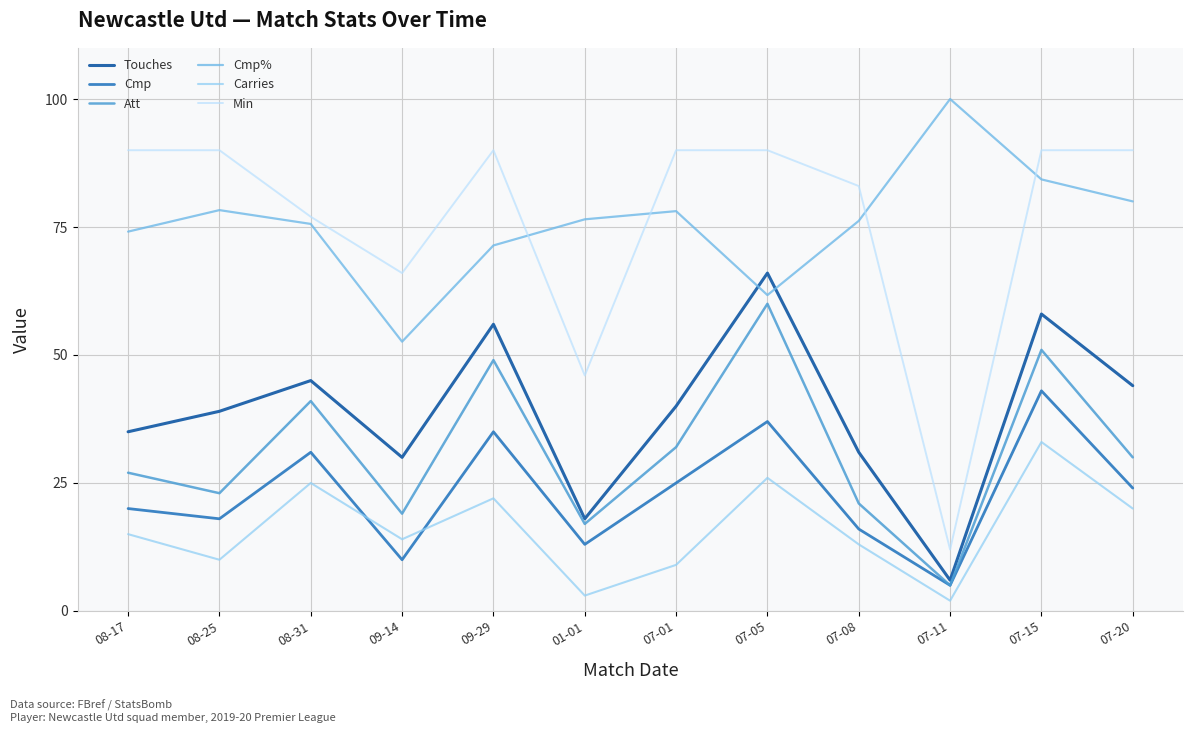

Which has a higher value, 07-08 or 07-11?

07-08